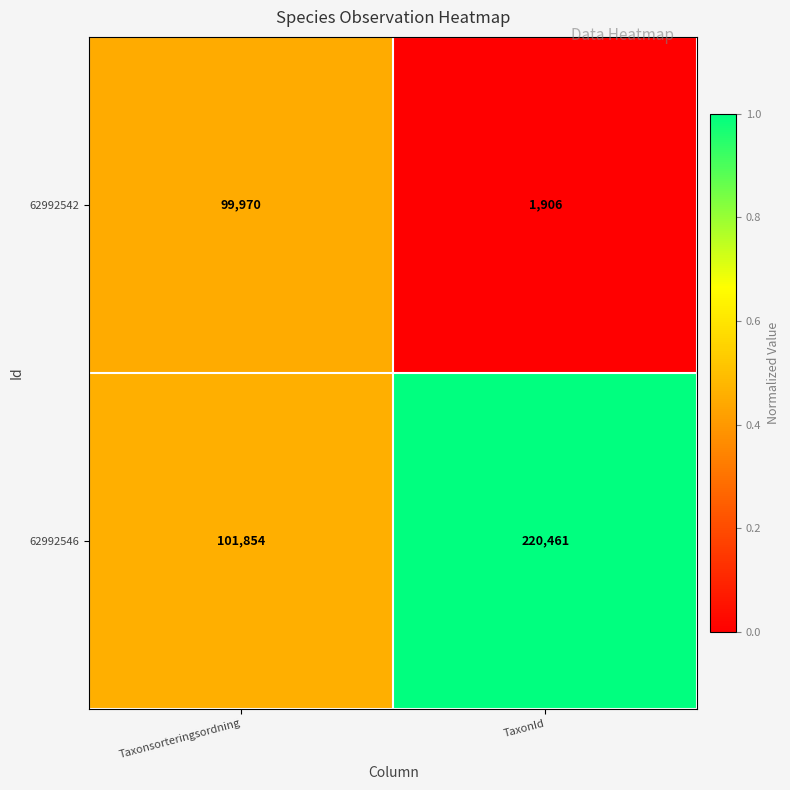

The 62992546 series shows 172491 at Taxonsorteringsordning. True or false?

False